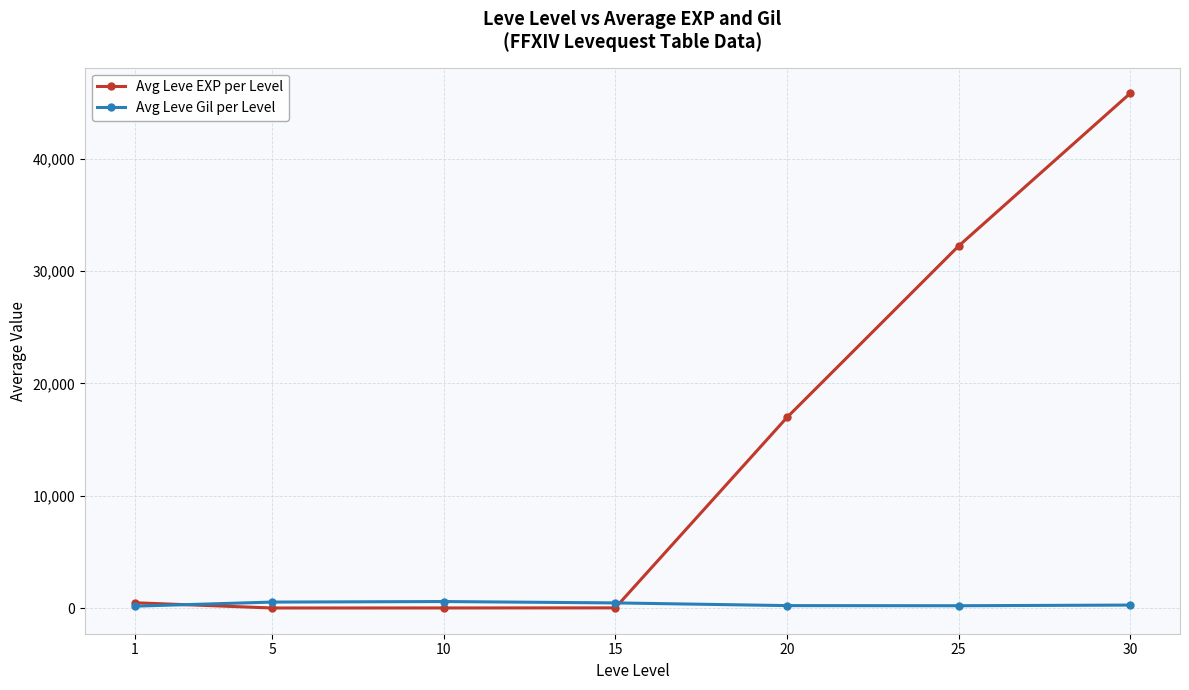

How many lines are shown in the chart?

2